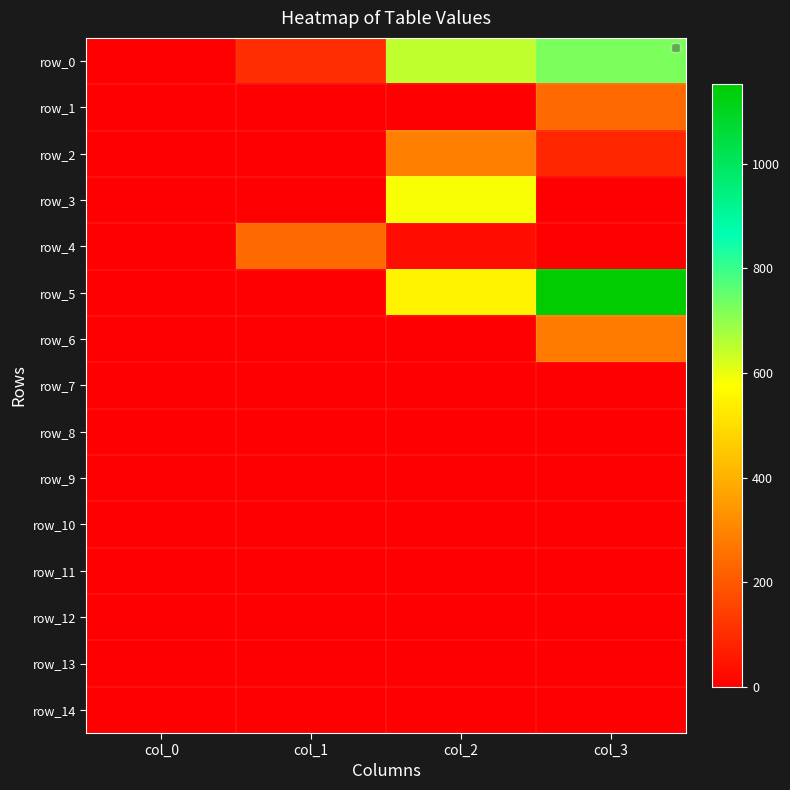

Which series has the largest range (max minus min)?

row_5